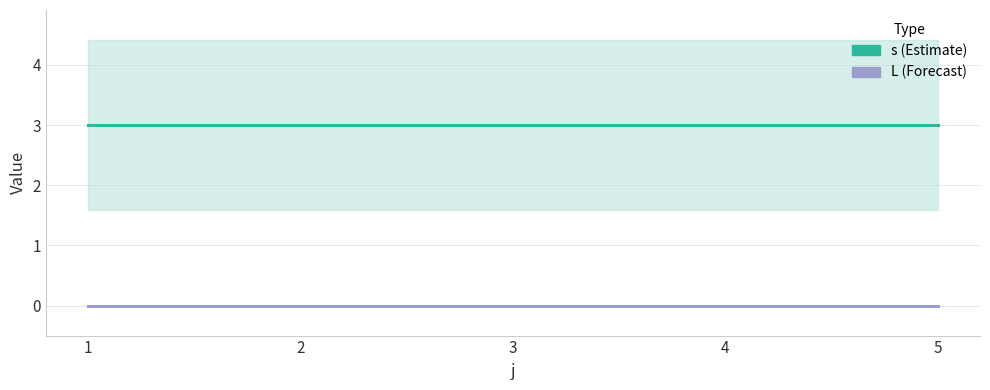

Which series has the largest total across all categories?

s